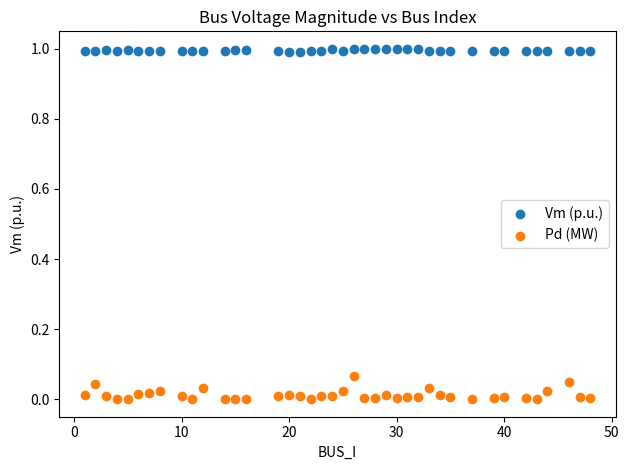

What are all the series names shown in the legend?

Vm (p.u.), Pd (MW)